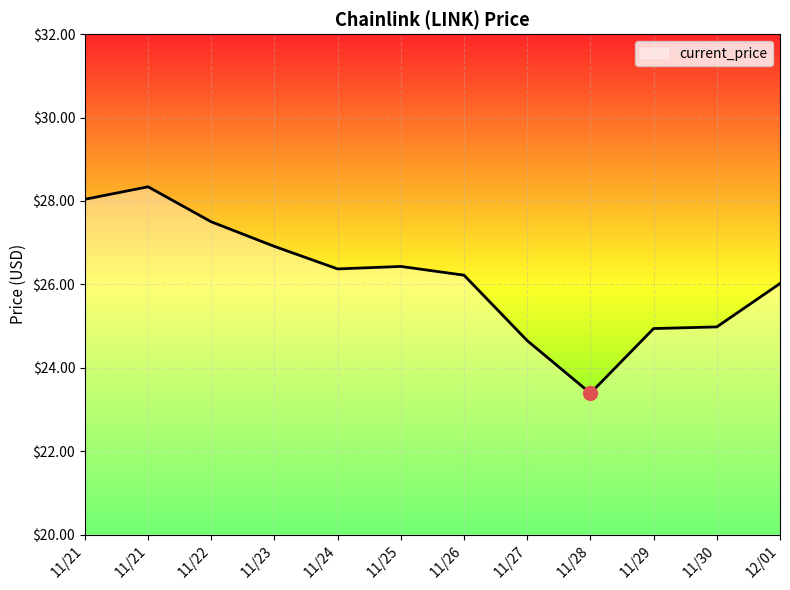

Rank the categories by value from highest to lowest.

11/21, 11/21, 11/22, 11/23, 11/25, 11/24, 11/26, 12/01, 11/30, 11/29, 11/27, 11/28